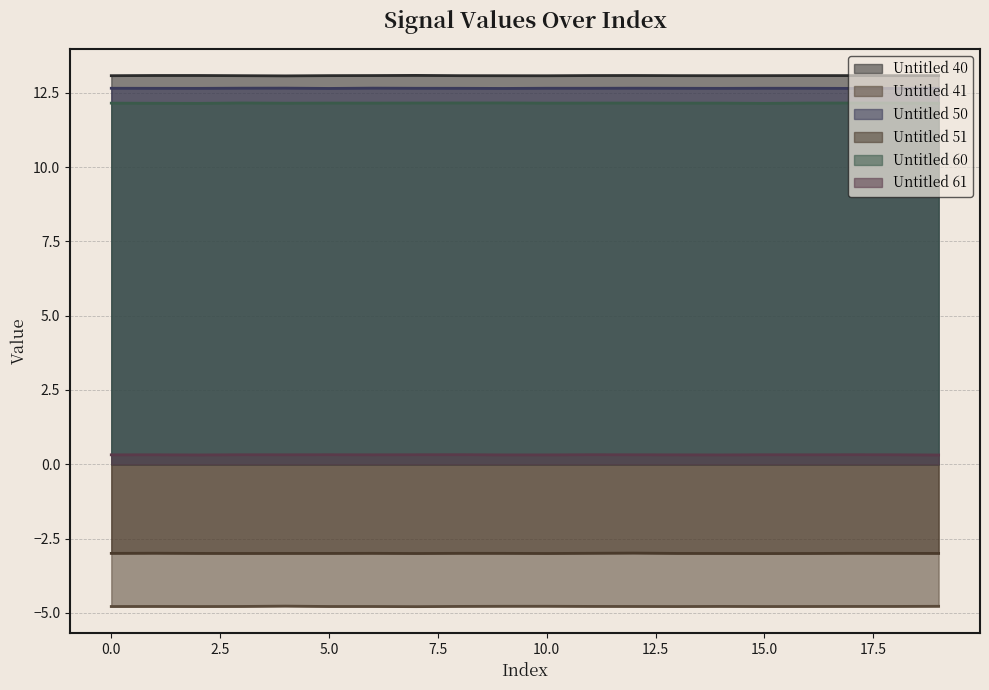

Which series changed the most between 7 and 15?

Untitled 60